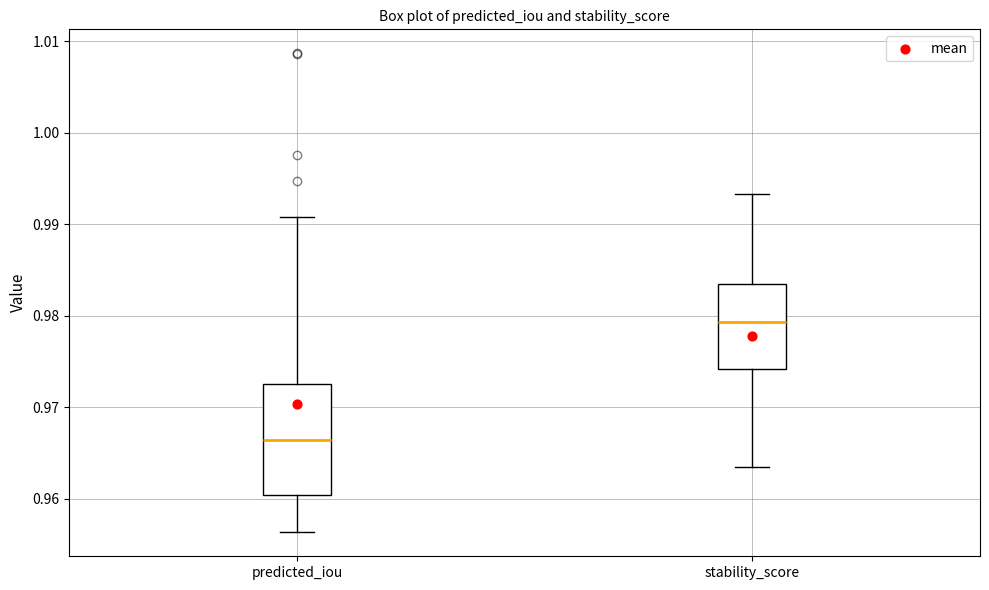

Reading left to right, transcribe this box plot: for each box, give where its median line is, the range the box spans, and where its two whiskers end, as read against the y-axis. The values are not printed on the chart, so give them approximately, as read against the axis.

predicted_iou: median 0.966, box 0.960 to 0.973, whiskers 0.956 to 0.991
stability_score: median 0.979, box 0.974 to 0.984, whiskers 0.964 to 0.993